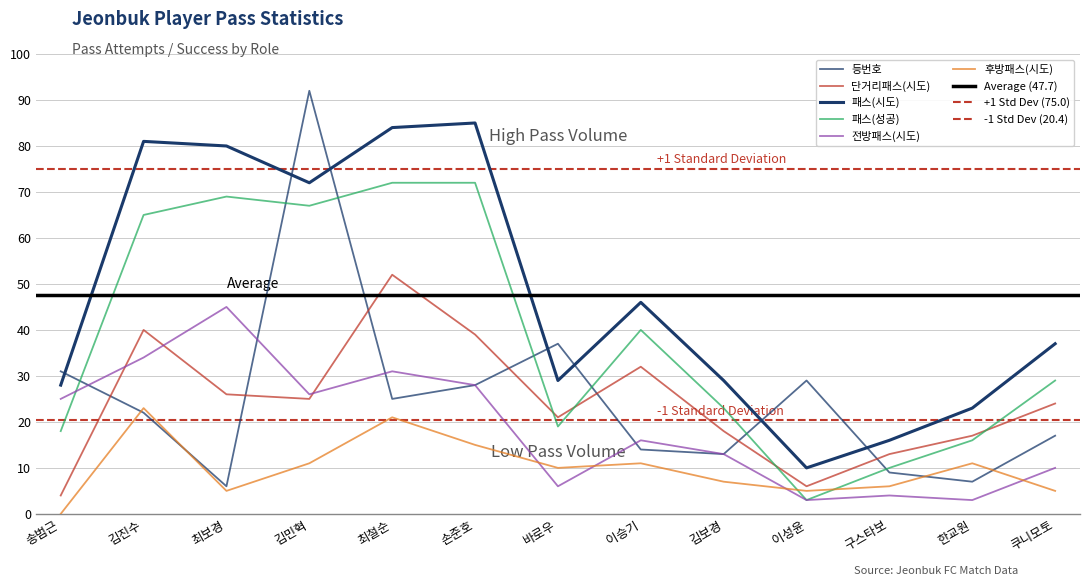

List the labels in order of 전방패스(시도) value, largest first.

최보경, 김진수, 최철순, 손준호, 김민혁, 송범근, 이승기, 김보경, 쿠니모토, 바로우, 구스타보, 이성윤, 한교원